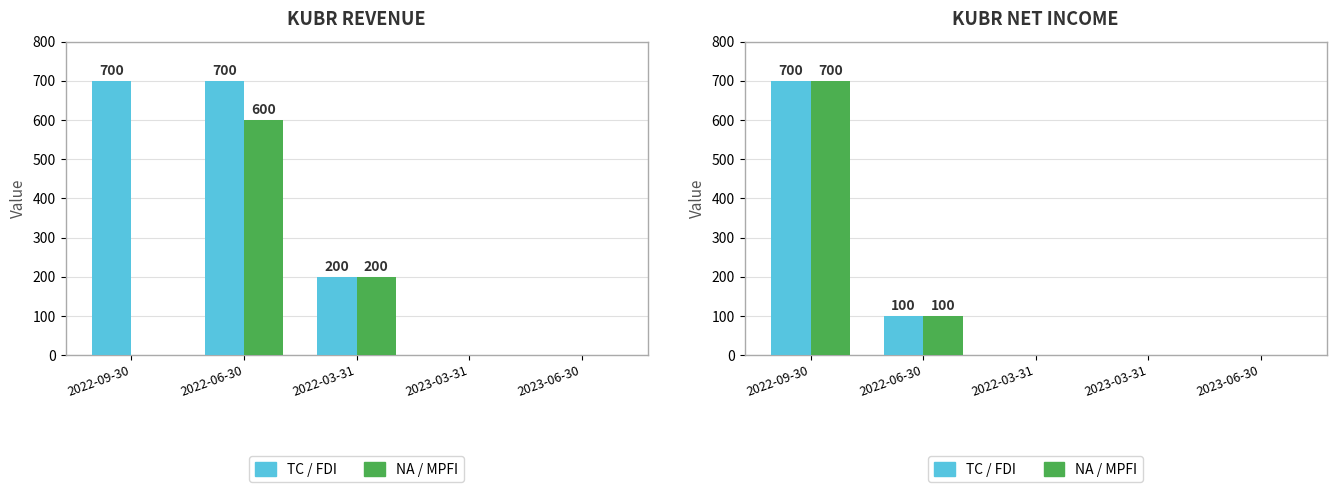

Which series has the largest total across all categories?

TC / FDI